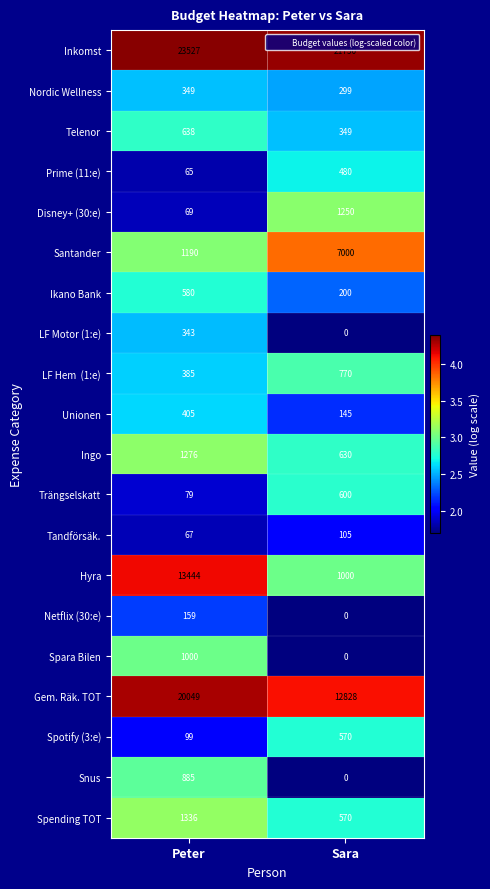

Which series changed the most between Peter and Sara?

Hyra